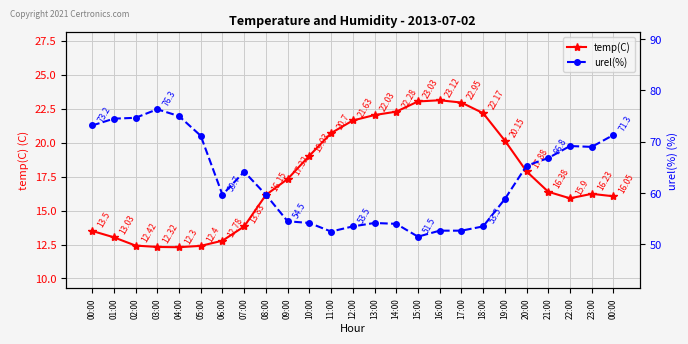

What is the maximum value for temp(C)?

23.1